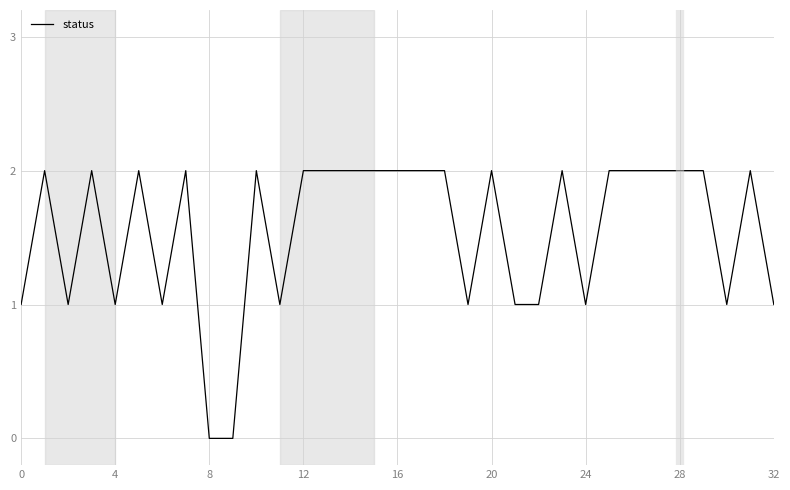

What is the average value?

2